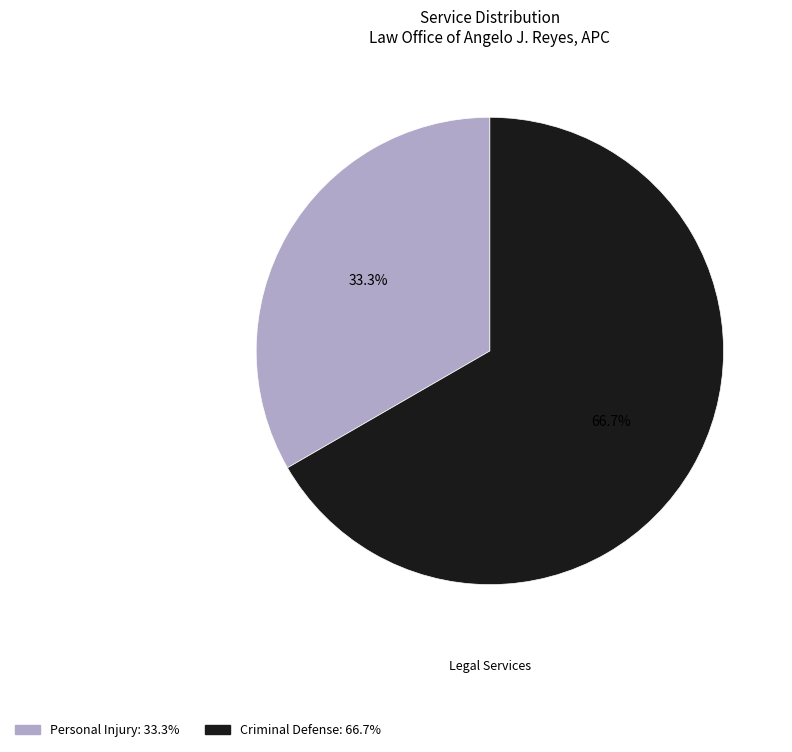

How many slices are in this pie chart?

2